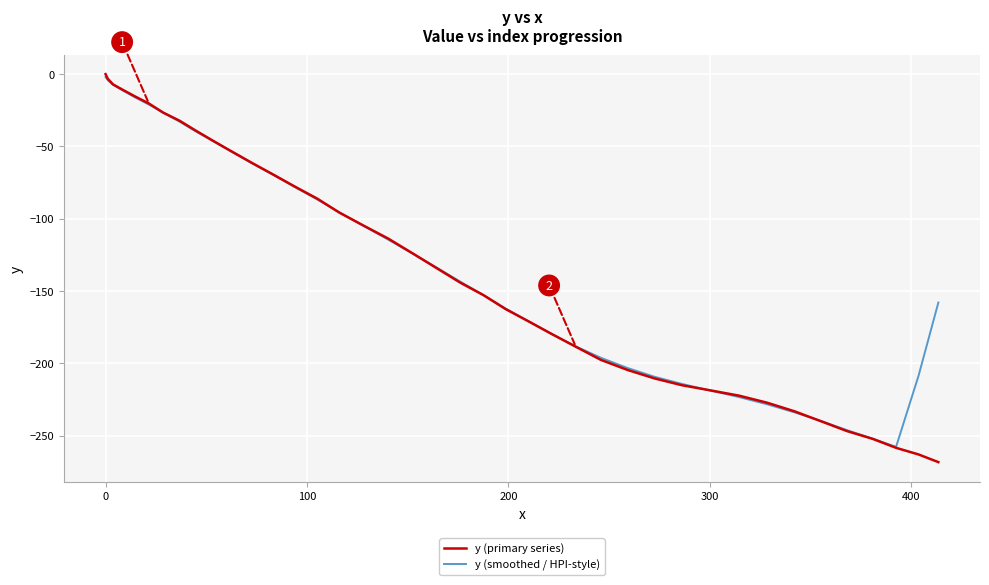

What is the minimum value for y (smoothed / HPI-style)?

-257.8